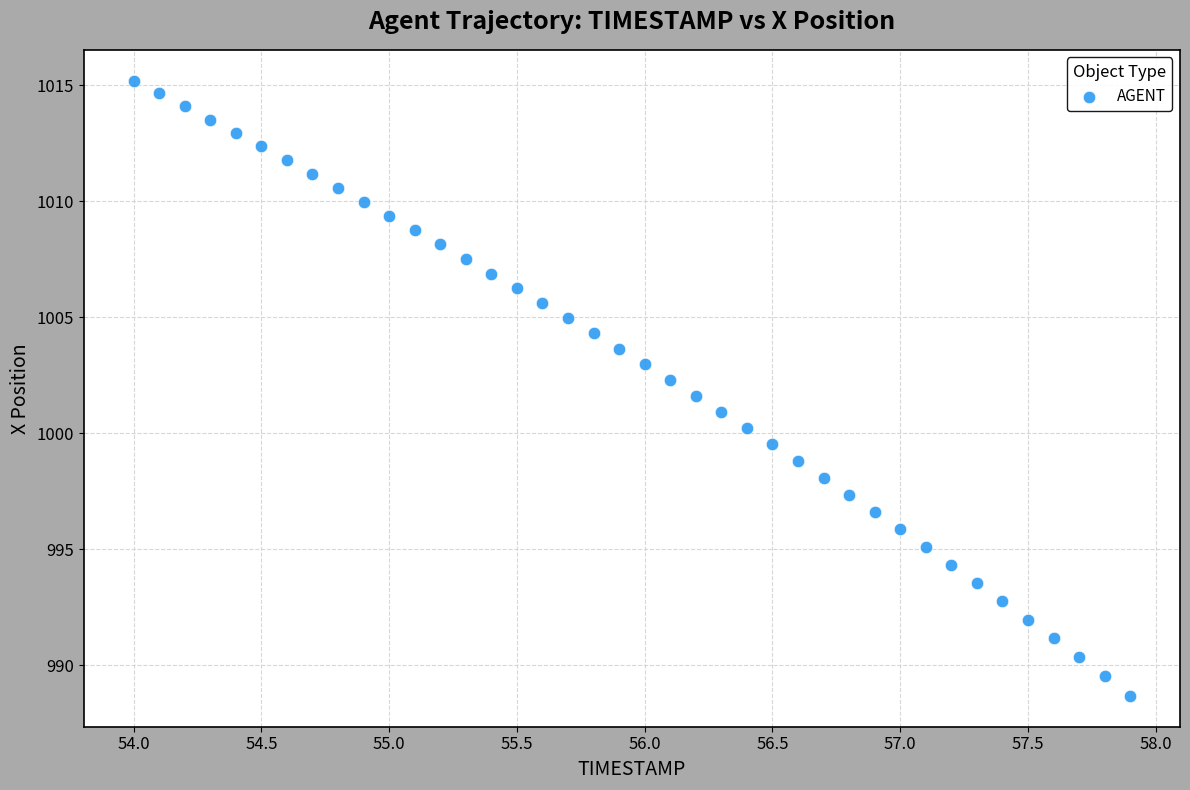

What is the range of X values (max minus min)?

3.9